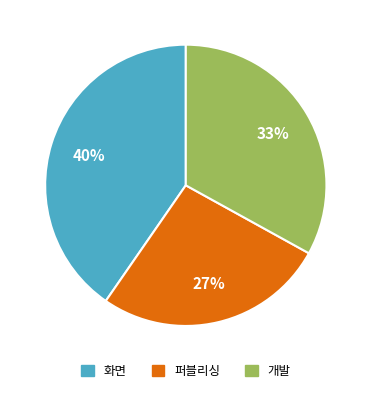

True or false: 개발 accounts for 33% of the total.

True